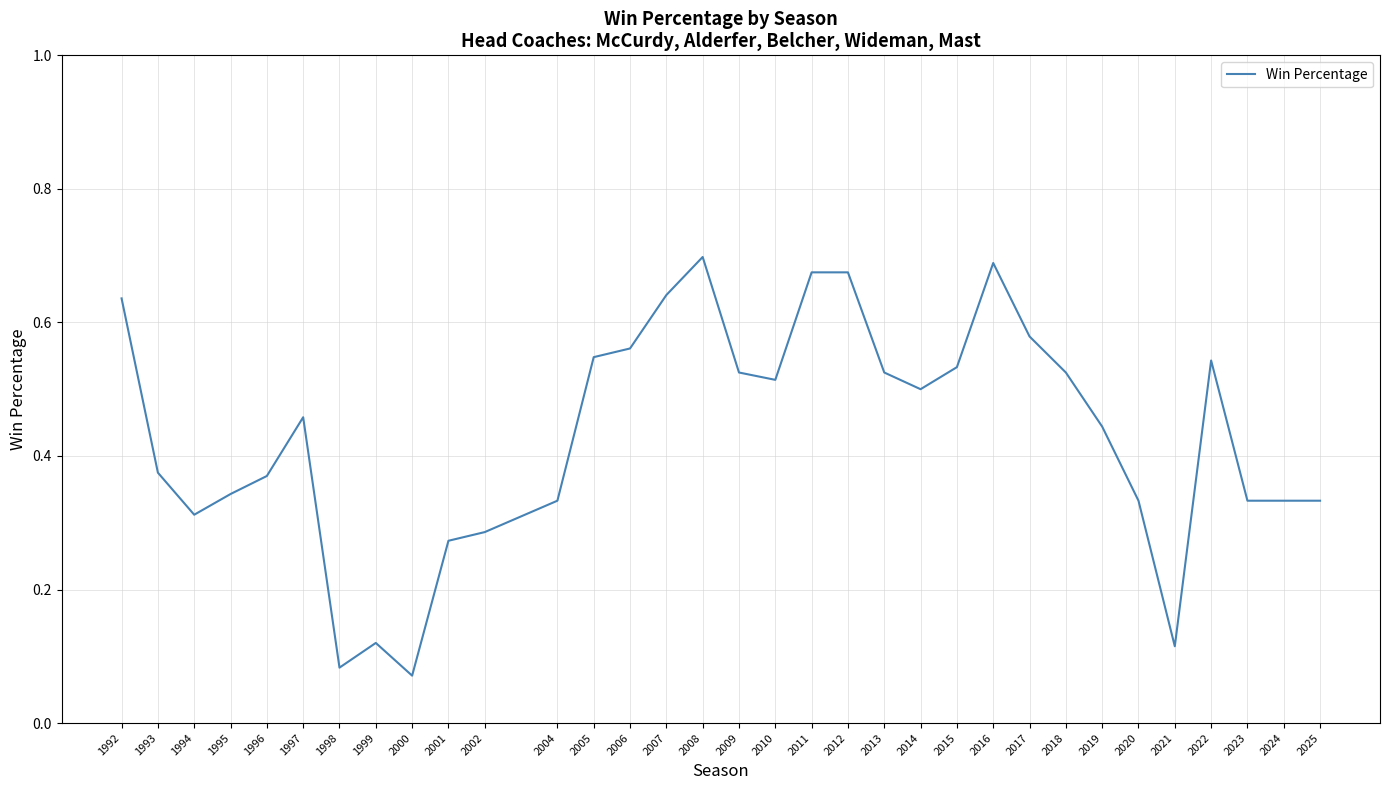

What is the change in value from 1995 to 2011?

+0.3